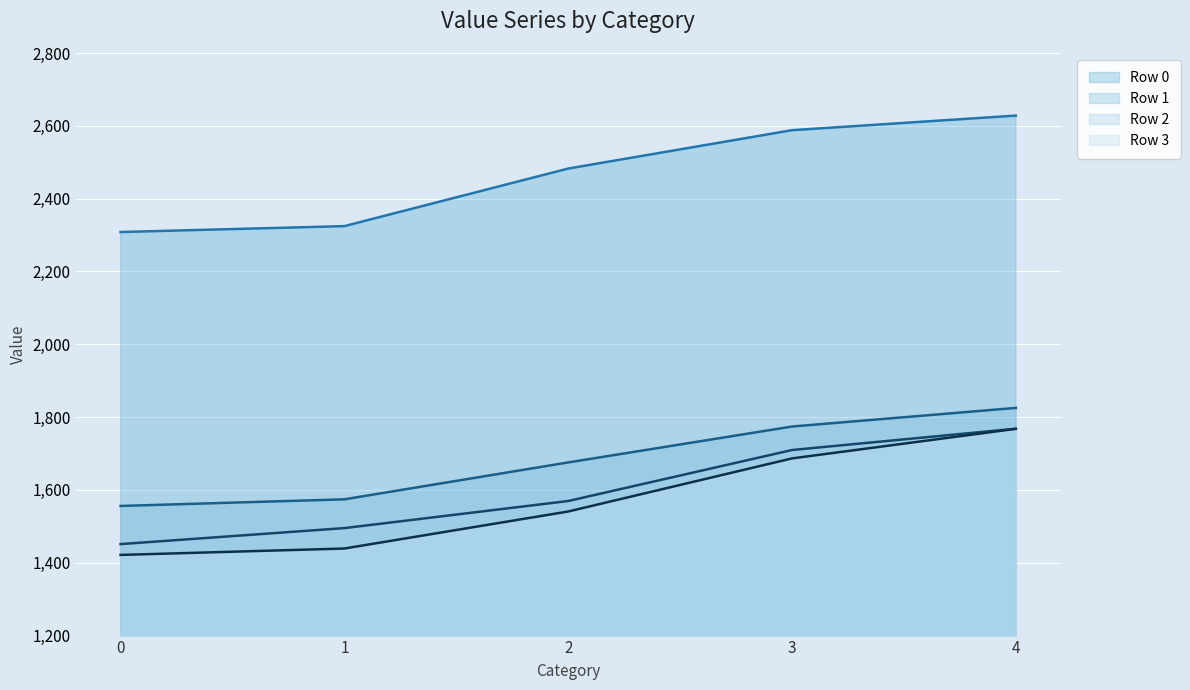

True or false: Row 1 line and Row 0 line intersect in this chart.

False